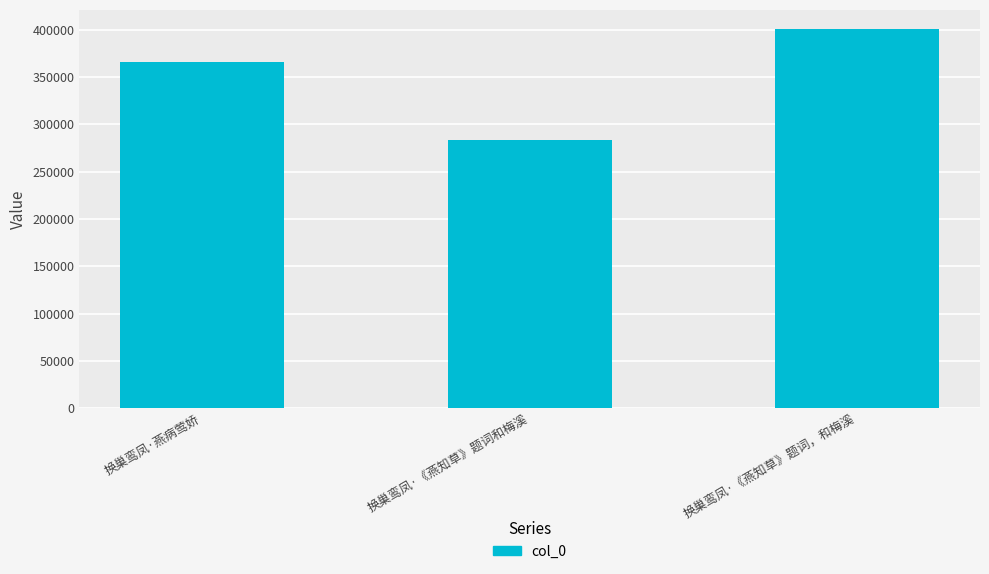

Reading left to right, list all the values displayed in this chart.

换巢鸾凤·燕病莺娇=365960	换巢鸾凤·《燕知草》题词和梅溪=282905	换巢鸾凤·《燕知草》题词，和梅溪=400732